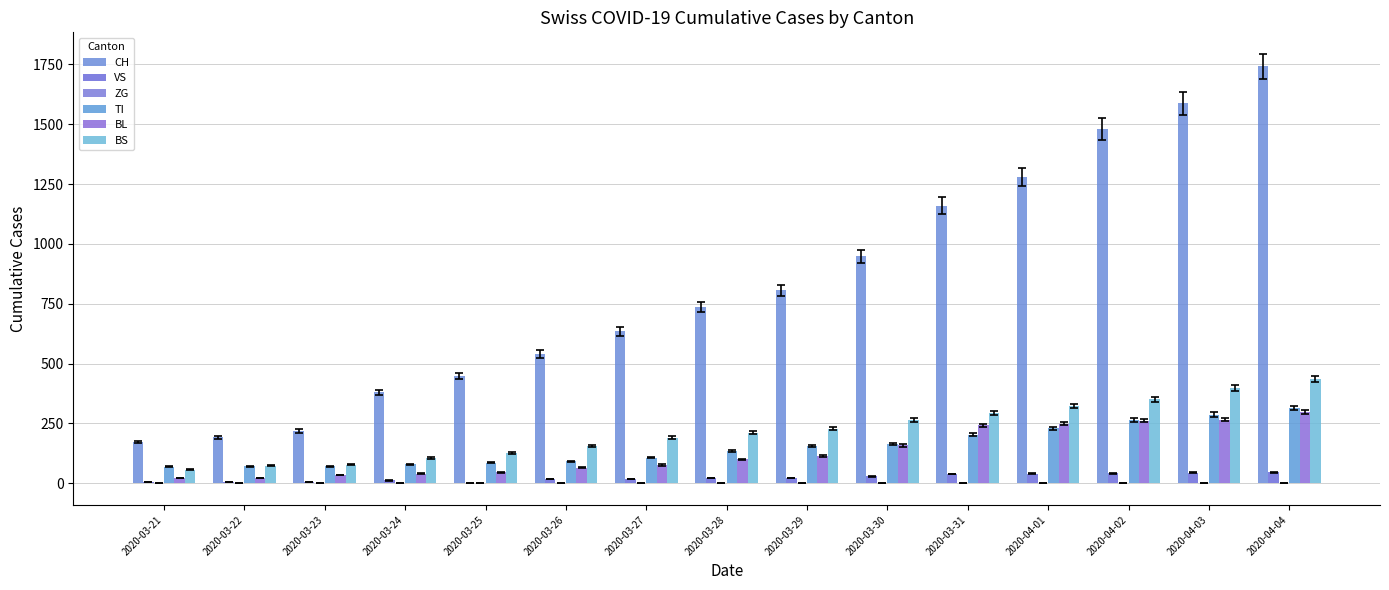

Rank the series by their maximum value, from highest to lowest.

CH, BS, TI, BL, VS, ZG